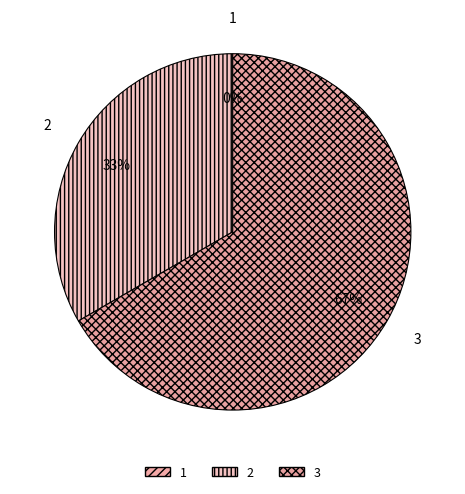

Rank the categories by value from lowest to highest.

1, 2, 3